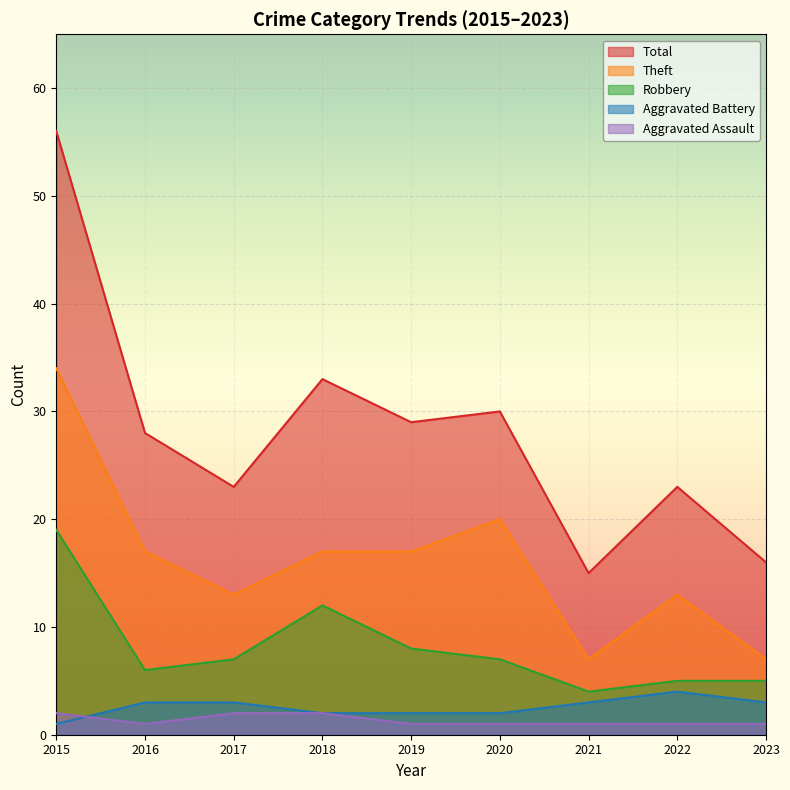

What is the difference between the highest and lowest values at 2015?

55